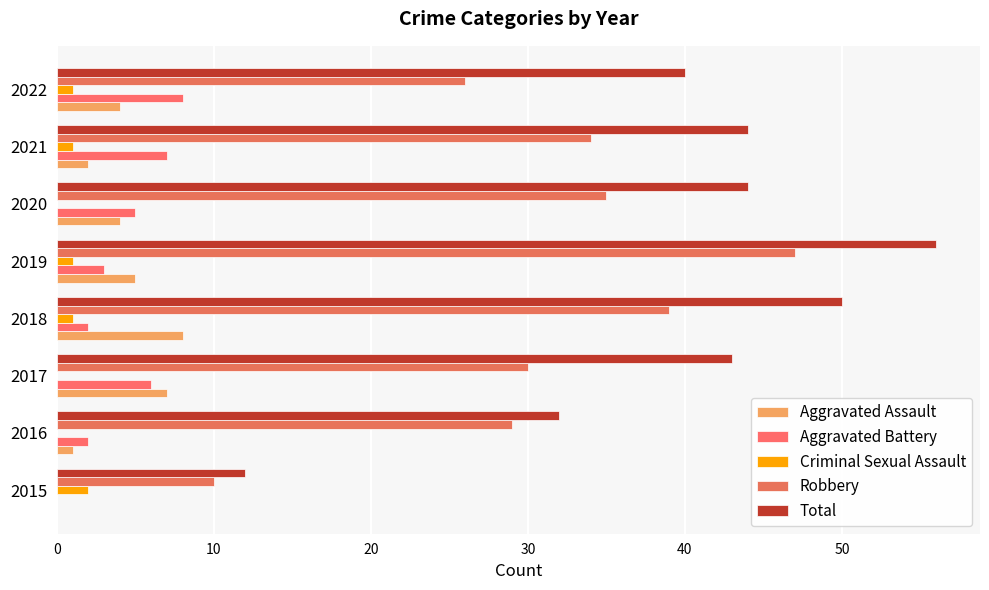

At which label does Total reach its peak?

2019